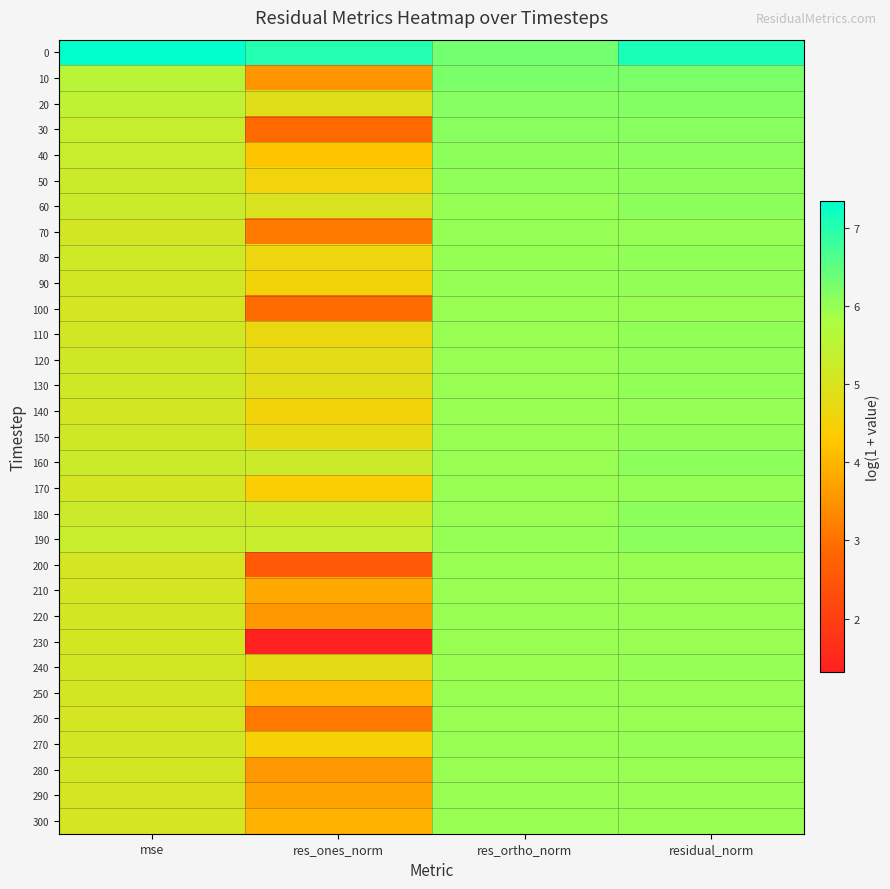

How many distinct data groups are displayed?

31